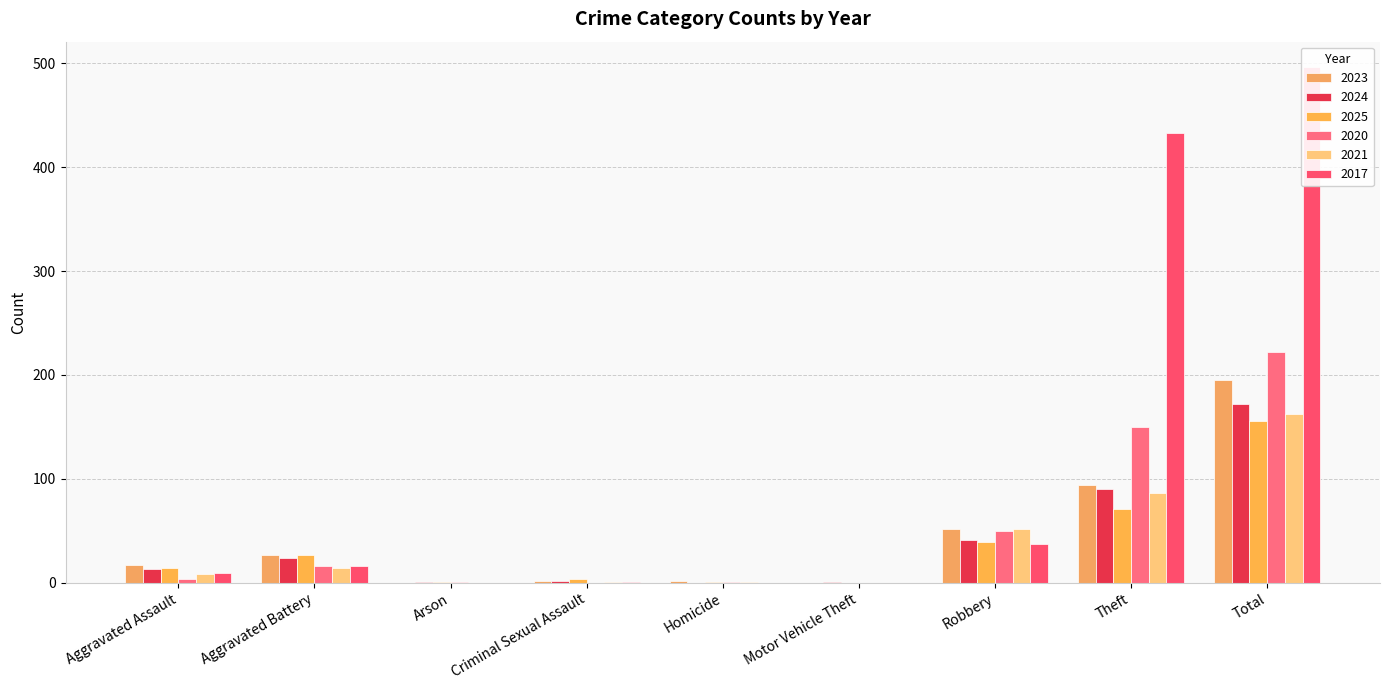

Where does the 2017 series first go above 9?

Aggravated Battery